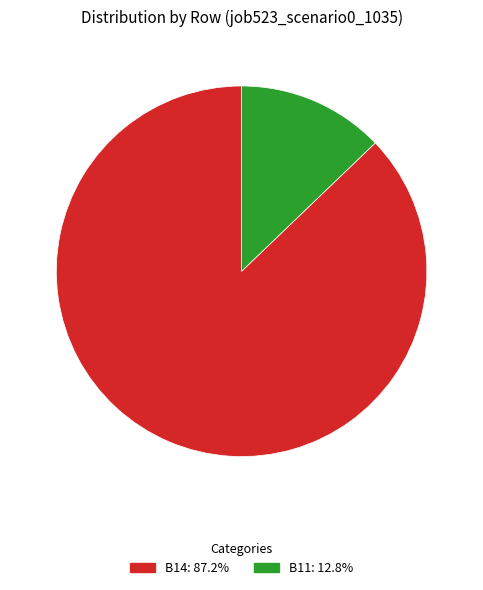

Does any single category account for the majority?

Yes